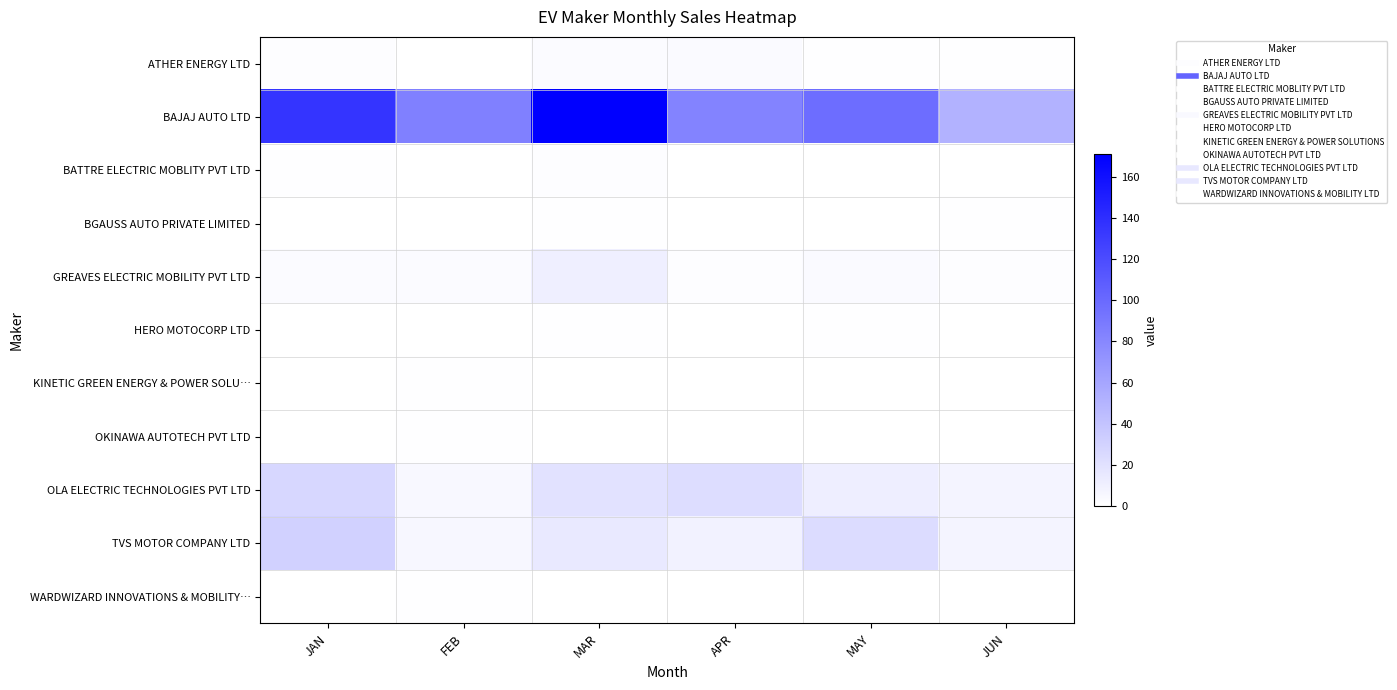

Reading left to right, list all the values displayed in this chart.

ATHER ENERGY LTD: JAN=2	FEB=0	MAR=3	APR=4	MAY=1	JUN=1
BAJAJ AUTO LTD: JAN=136	FEB=85	MAR=171	APR=83	MAY=98	JUN=52
BATTRE ELECTRIC MOBLITY PVT LTD: JAN=1	FEB=0	MAR=2	APR=0	MAY=0	JUN=0
BGAUSS AUTO PRIVATE LIMITED: JAN=0	FEB=0	MAR=1	APR=0	MAY=0	JUN=1
GREAVES ELECTRIC MOBILITY PVT LTD: JAN=3	FEB=3	MAR=11	APR=2	MAY=4	JUN=2
HERO MOTOCORP LTD: JAN=0	FEB=0	MAR=1	APR=0	MAY=1	JUN=0
KINETIC GREEN ENERGY & POWER SOLU…: JAN=0	FEB=1	MAR=0	APR=0	MAY=0	JUN=0
OKINAWA AUTOTECH PVT LTD: JAN=0	FEB=1	MAR=0	APR=0	MAY=0	JUN=0
OLA ELECTRIC TECHNOLOGIES PVT LTD: JAN=27	FEB=5	MAR=20	APR=23	MAY=12	JUN=8
TVS MOTOR COMPANY LTD: JAN=31	FEB=6	MAR=15	APR=9	MAY=24	JUN=8
WARDWIZARD INNOVATIONS & MOBILITY…: JAN=0	FEB=1	MAR=0	APR=0	MAY=0	JUN=0